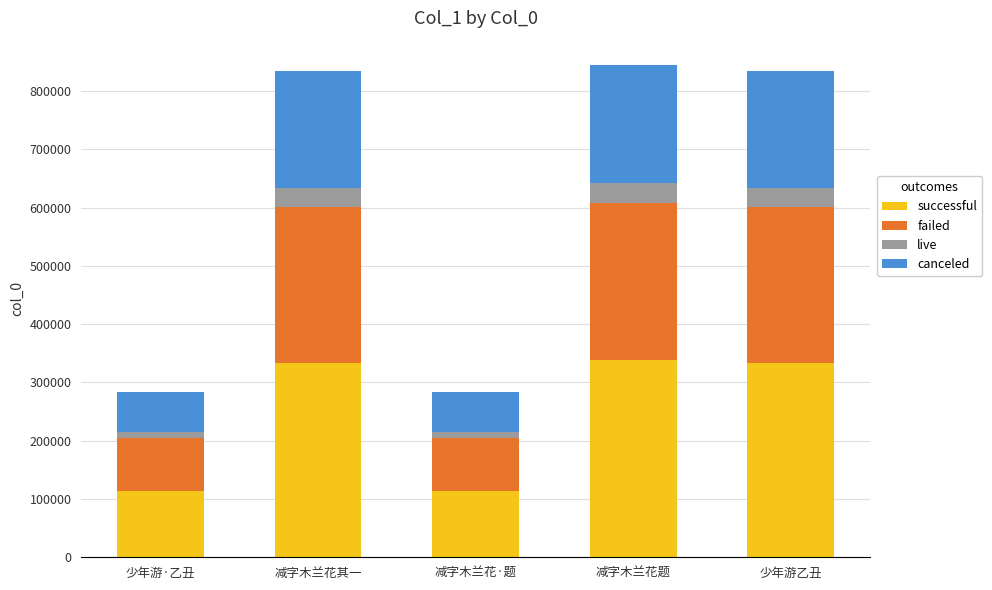

Is it true that successful equals 29828.3 at 减字木兰花·题?

False